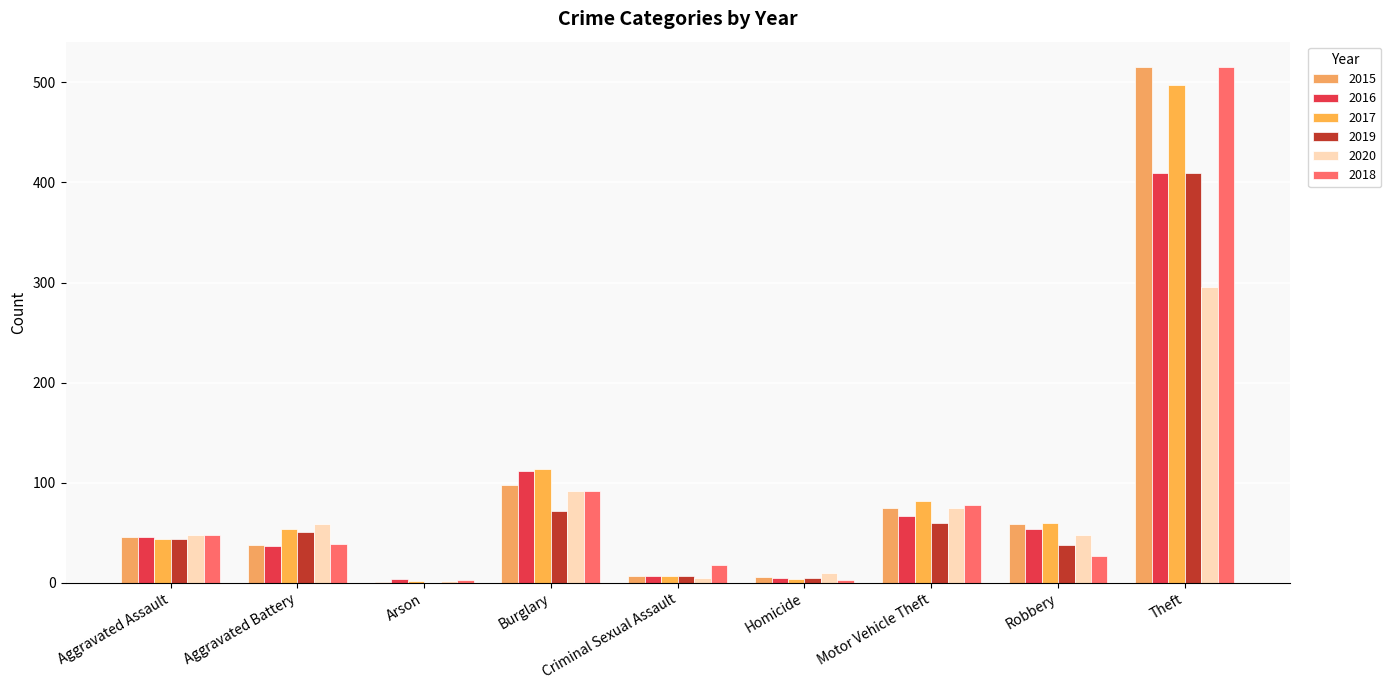

The 2016 series shows 4 at Arson. True or false?

True